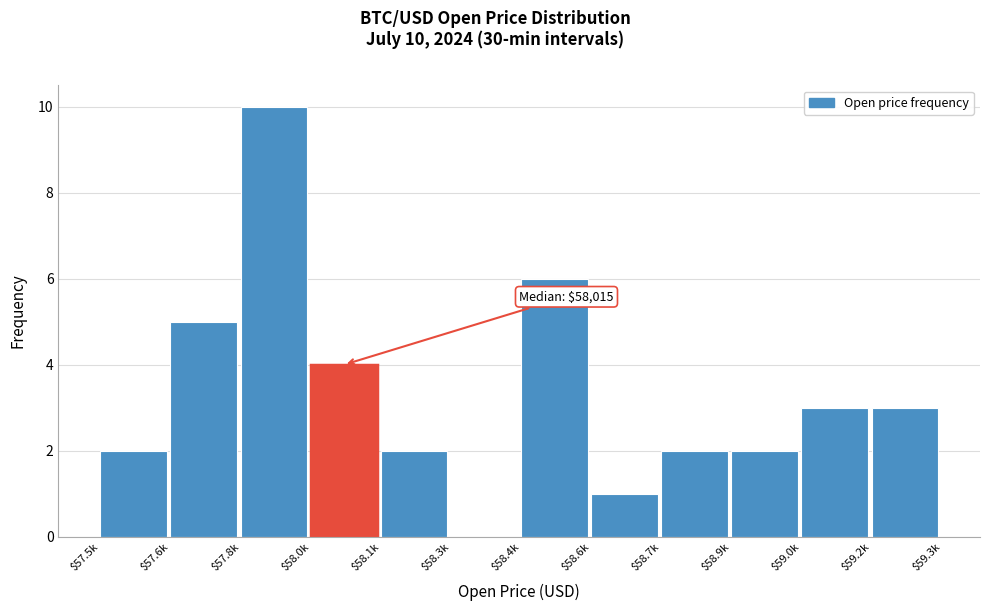

The value at $58.6k is 1. True or false?

True